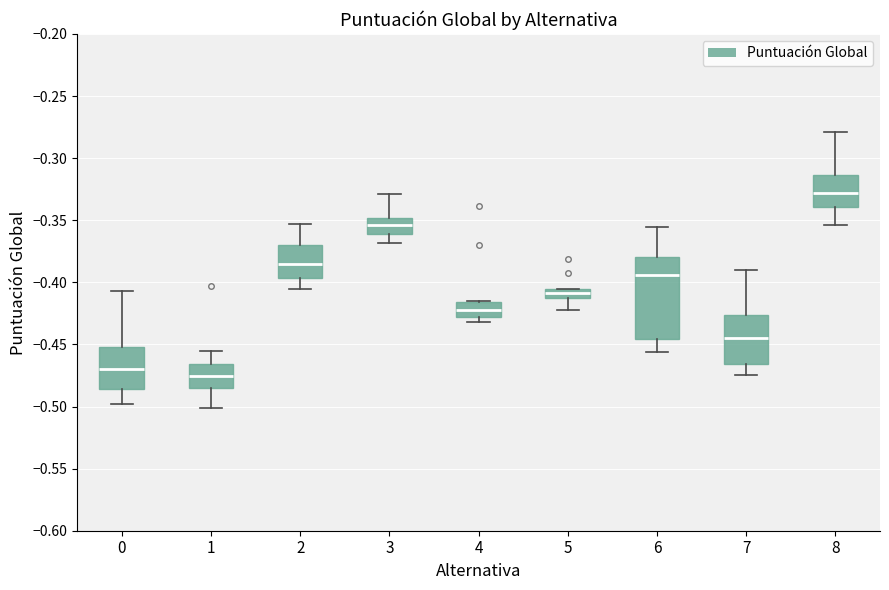

Which box's median line is the lowest?

1